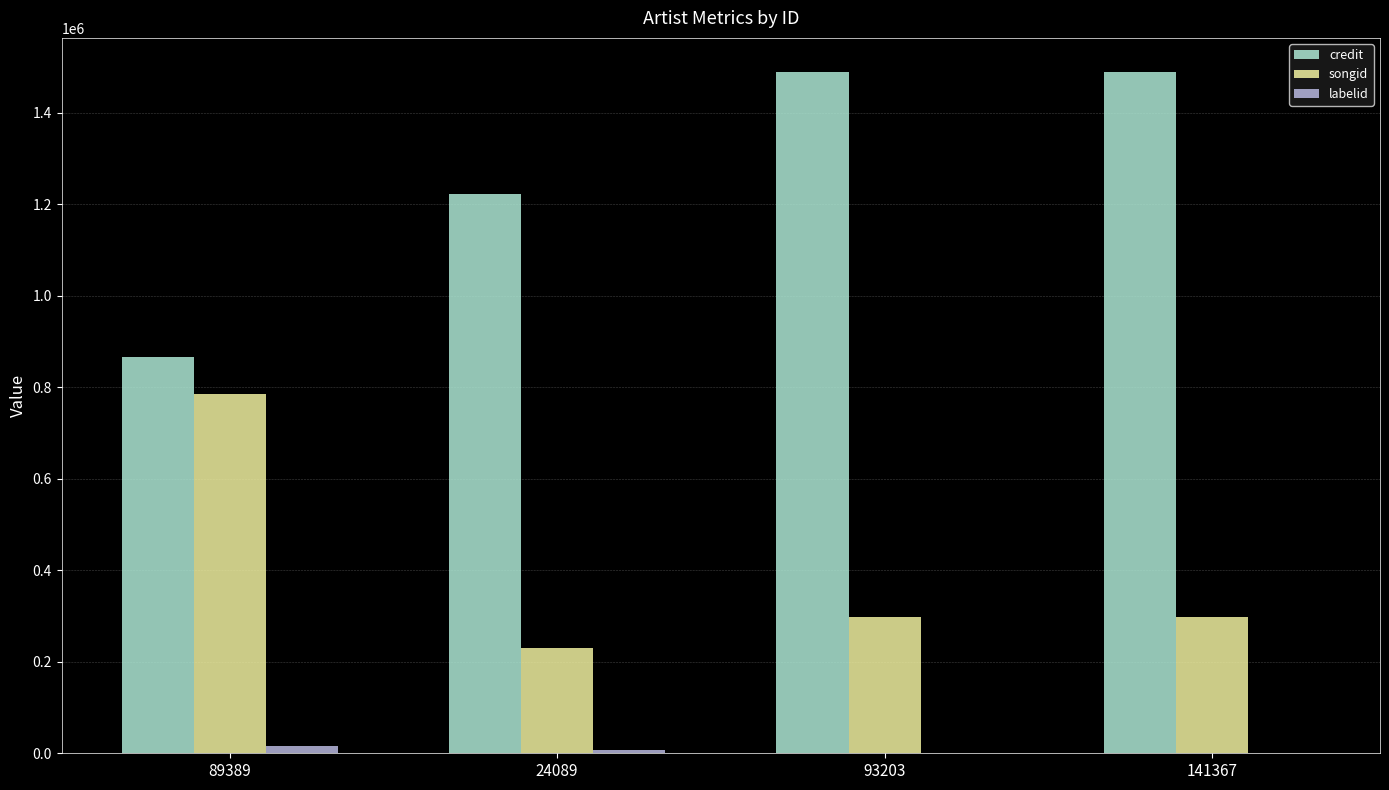

Are the bars horizontal?

No